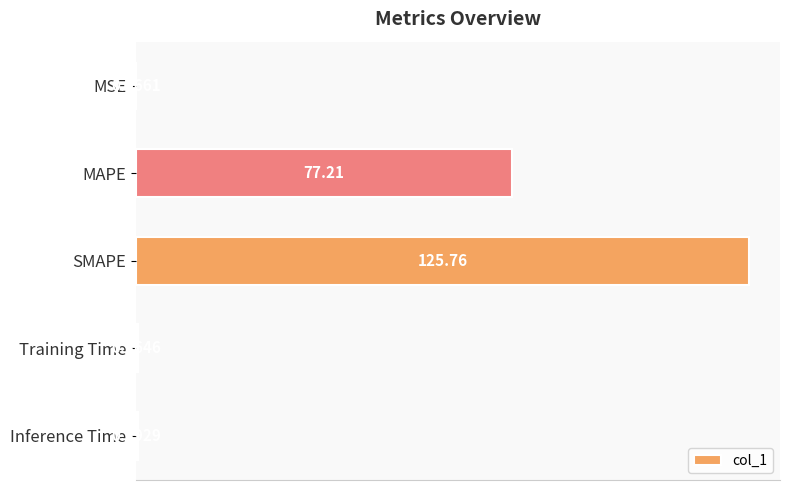

What is the change in value from MSE to MAPE?

+77.1